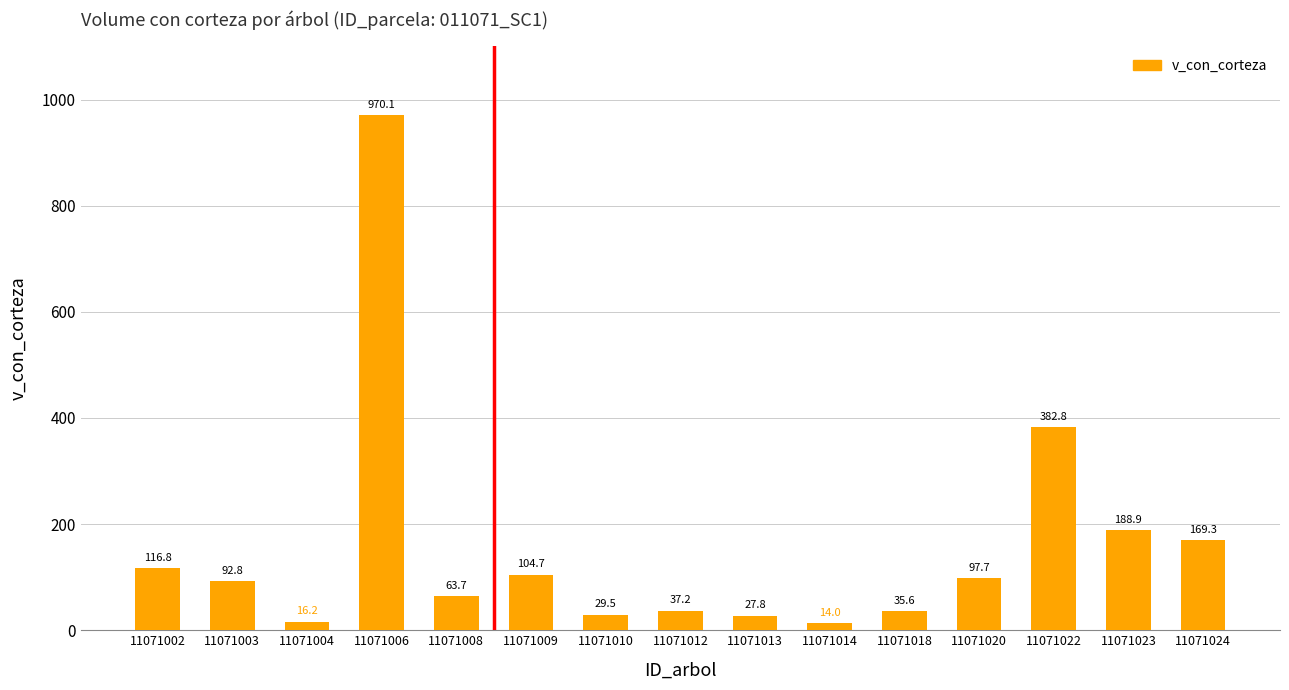

At which label is the value closest to 492?

11071022